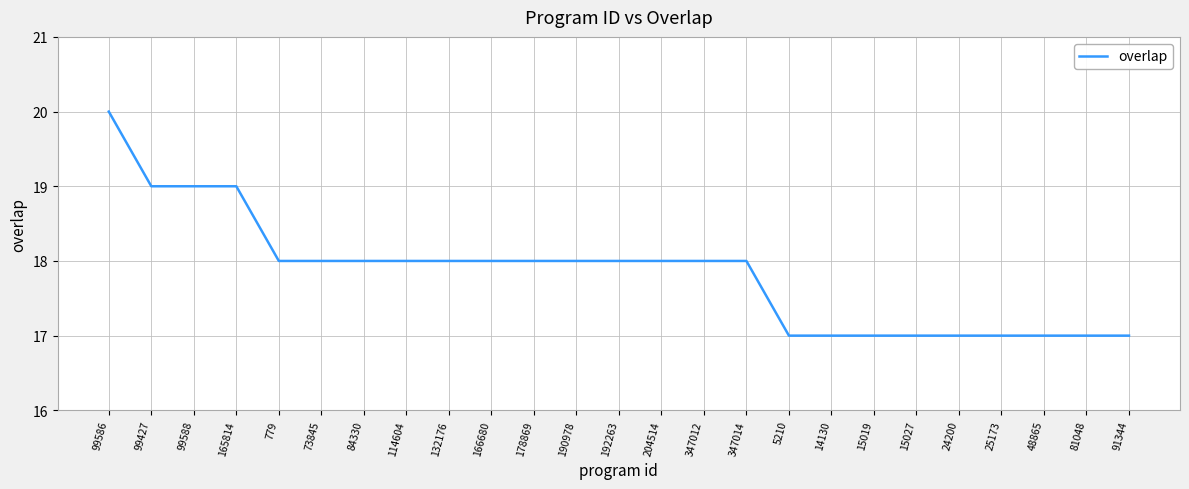

Read the value at 99586.

20